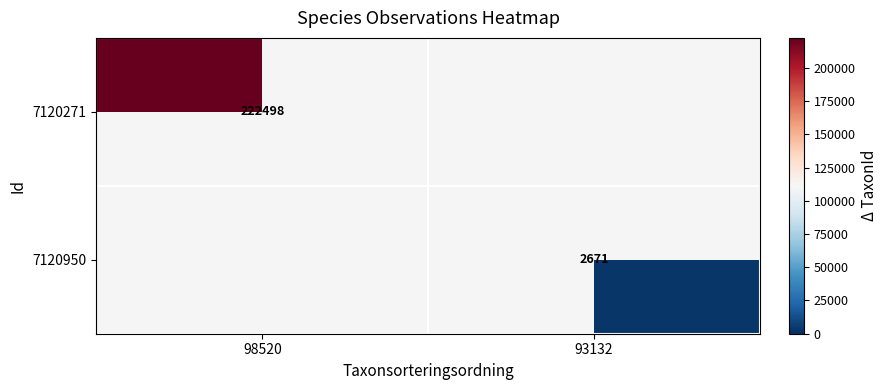

Is it true that 7120271 equals 319788 at 98520?

False